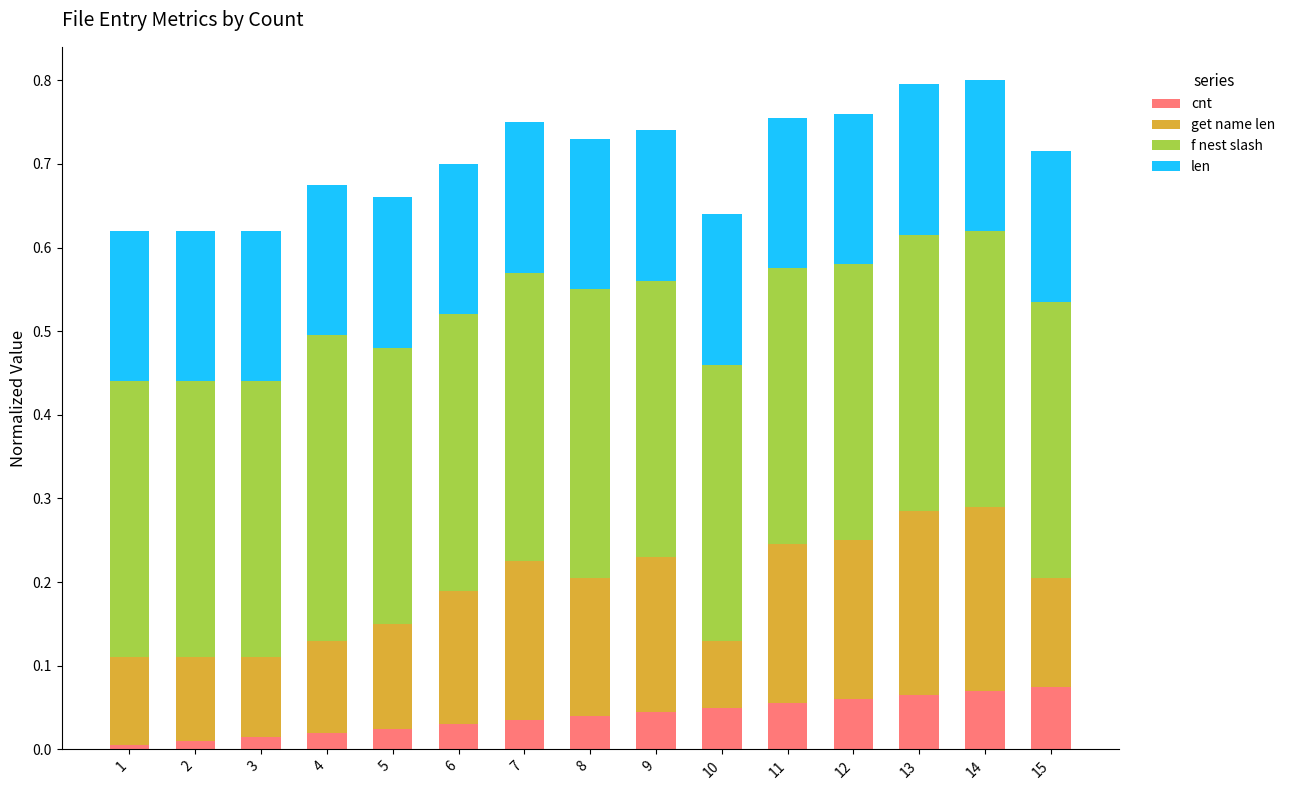

The value of cnt at 15 is 0.0. True or false?

False